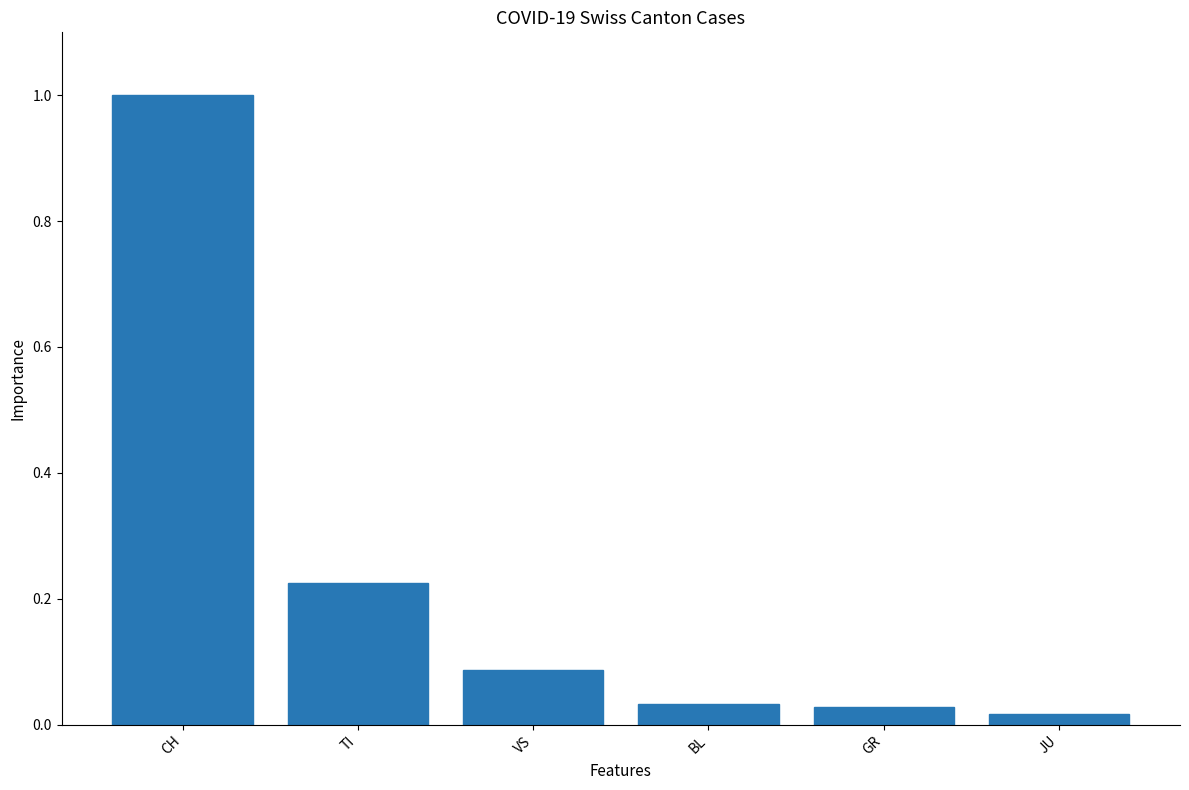

Count the number of categories in the chart.

6